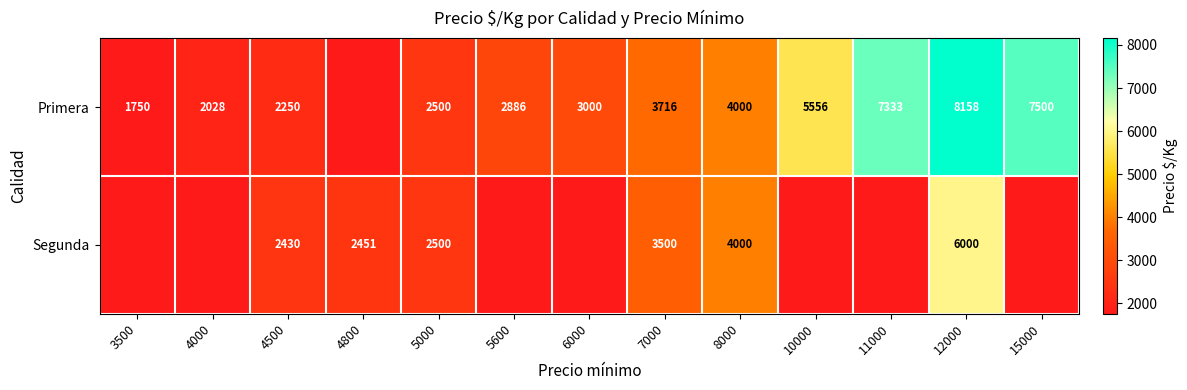

What is the sum of the Primera values at 5600 and 4000?

4914